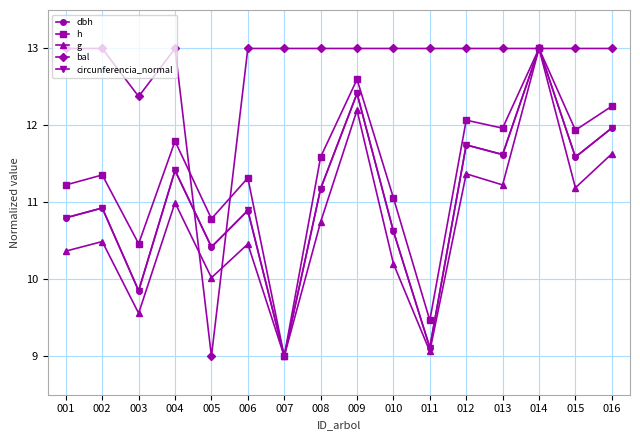

What is the lowest value of the g series?

9.0